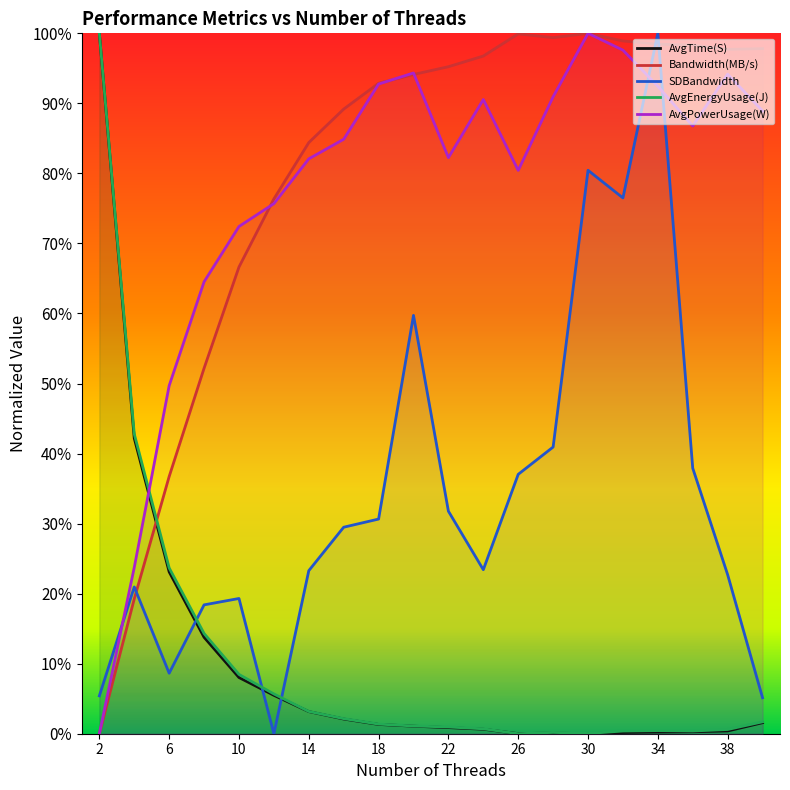

How many lines are shown in the chart?

5